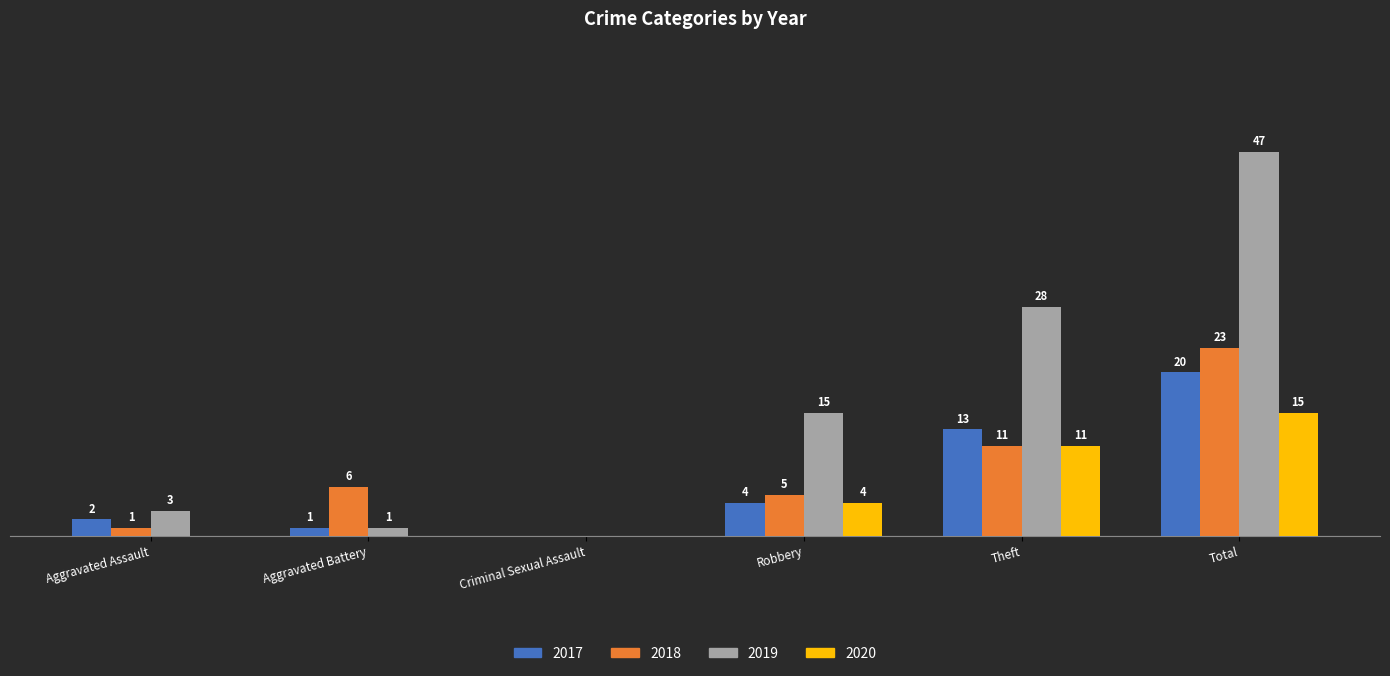

Is the value of 2018 at Criminal Sexual Assault greater than the value of 2017 at Total?

No